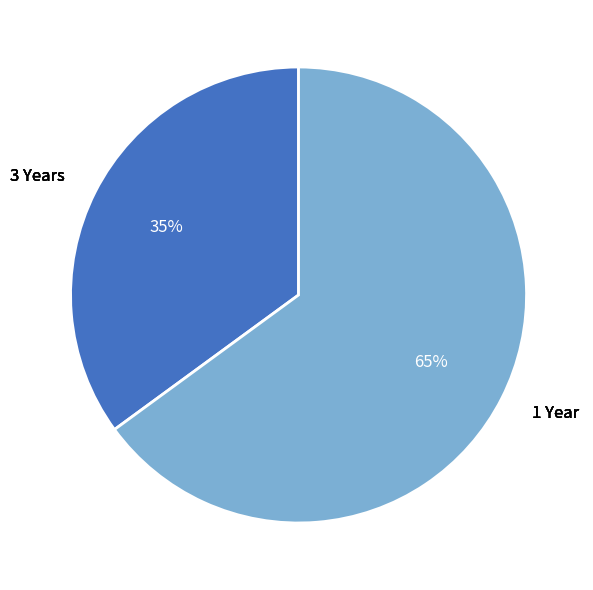

Rank the categories by value from lowest to highest.

3 Years, 1 Year